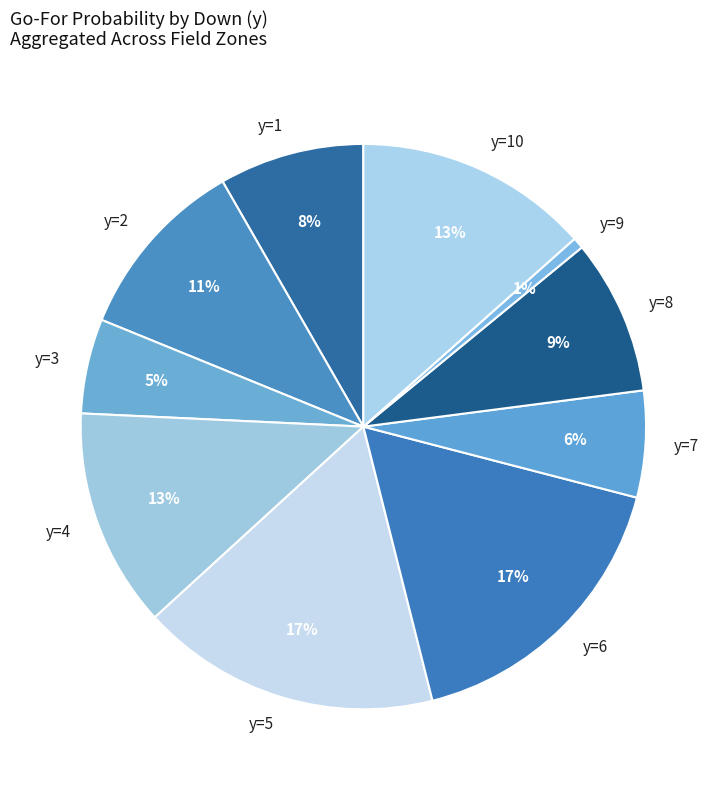

Count the number of slices in the pie.

10